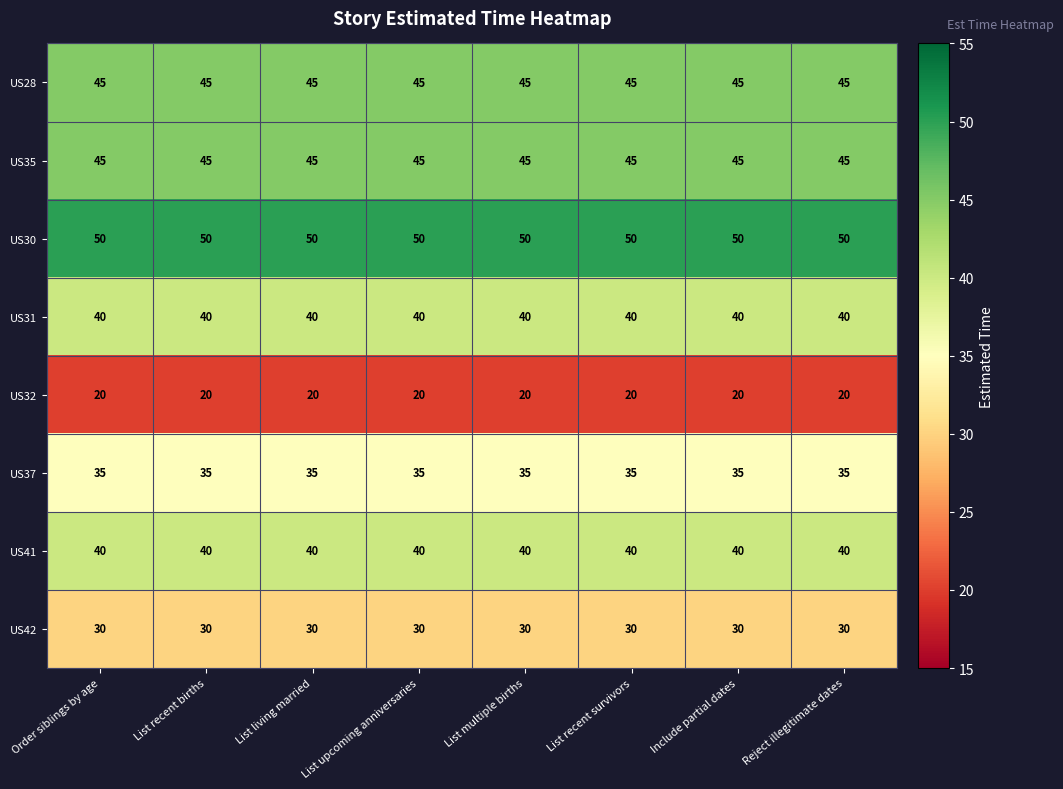

The value of US37 at Include partial dates is 22. True or false?

False